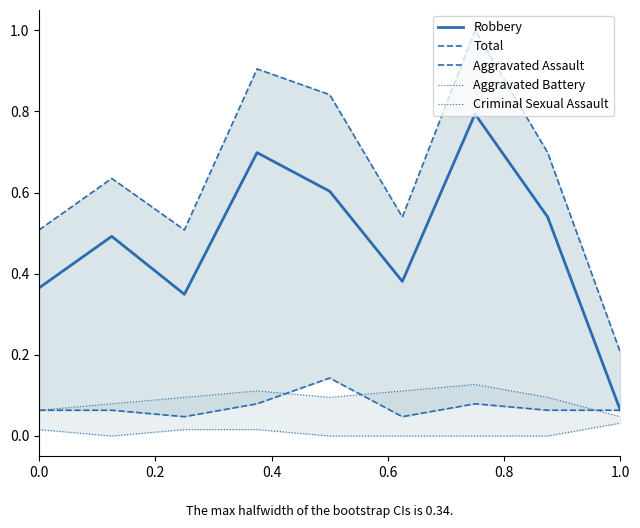

Count the number of categories in the chart.

9